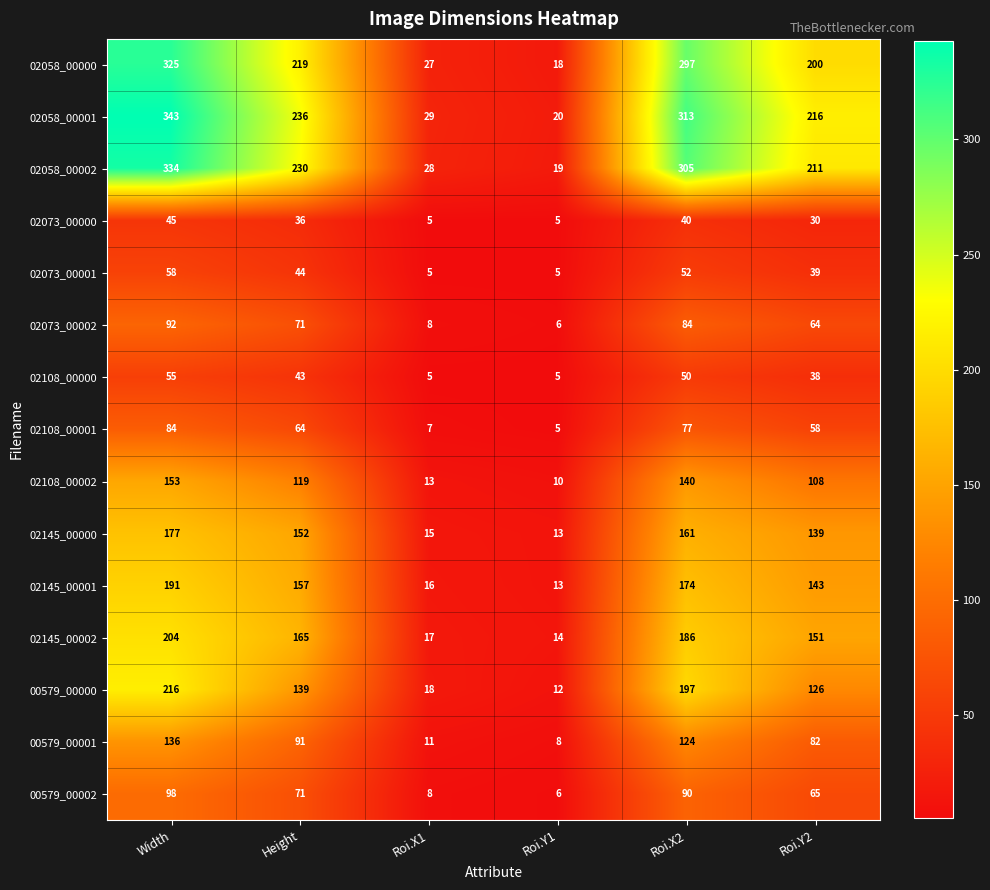

The value of 02108_00002 at Height is 47. True or false?

False